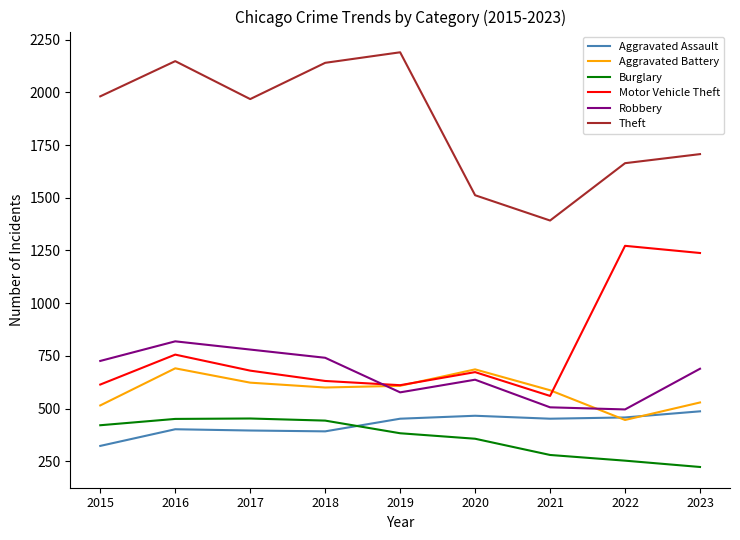

True or false: Burglary has a value of 453 at 2017.

True